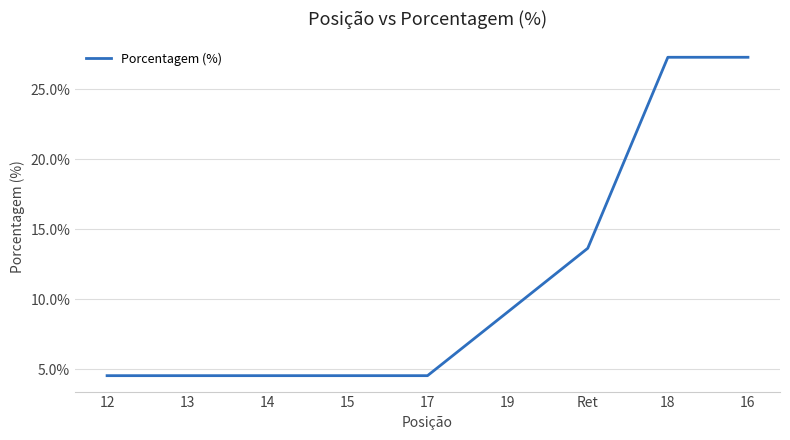

Read the value at 18.

27.3